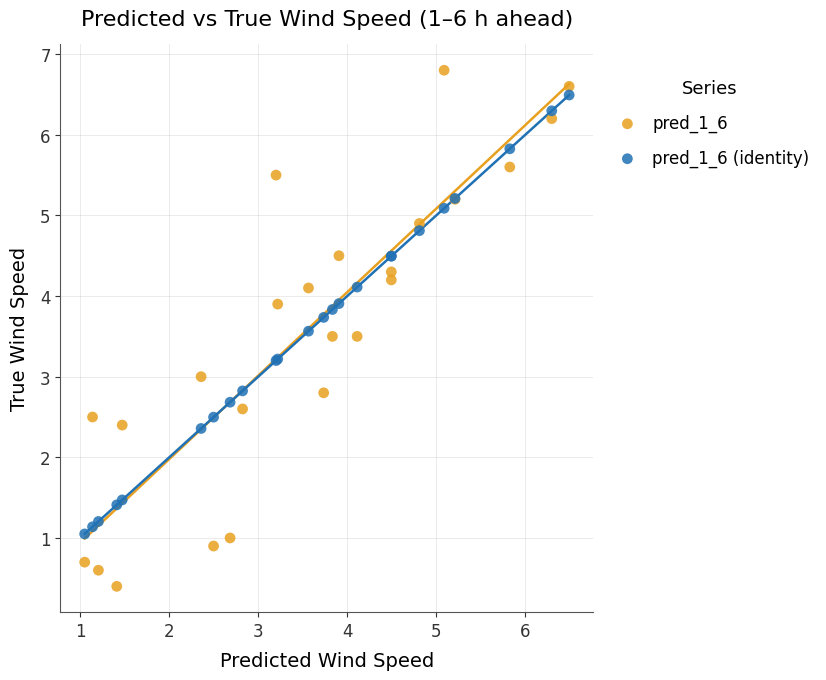

What are all the series names shown in the legend?

pred_1_6, pred_1_6 (identity)